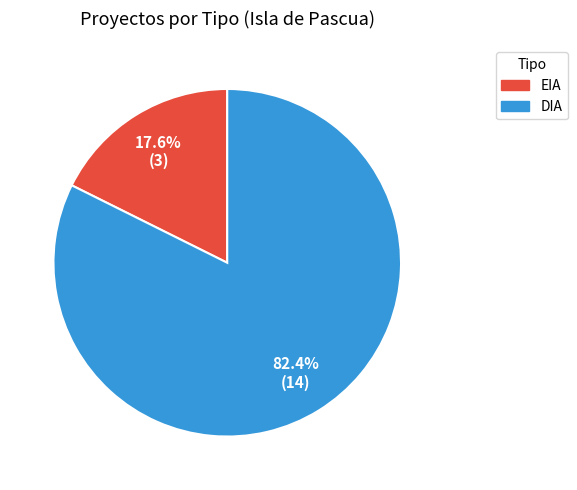

What percentage is the DIA slice, to the nearest percent?

82%